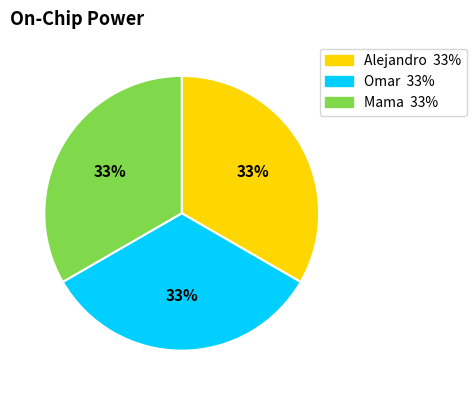

To the nearest percent, what percentage of the pie is Omar?

33%